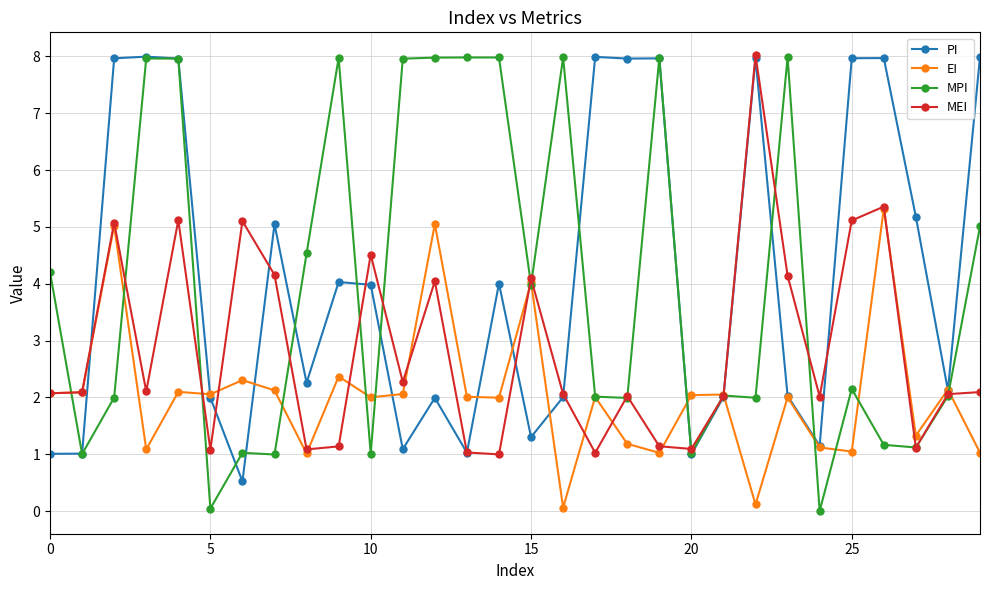

After their last crossing, which series has the higher values: MPI or EI?

MPI